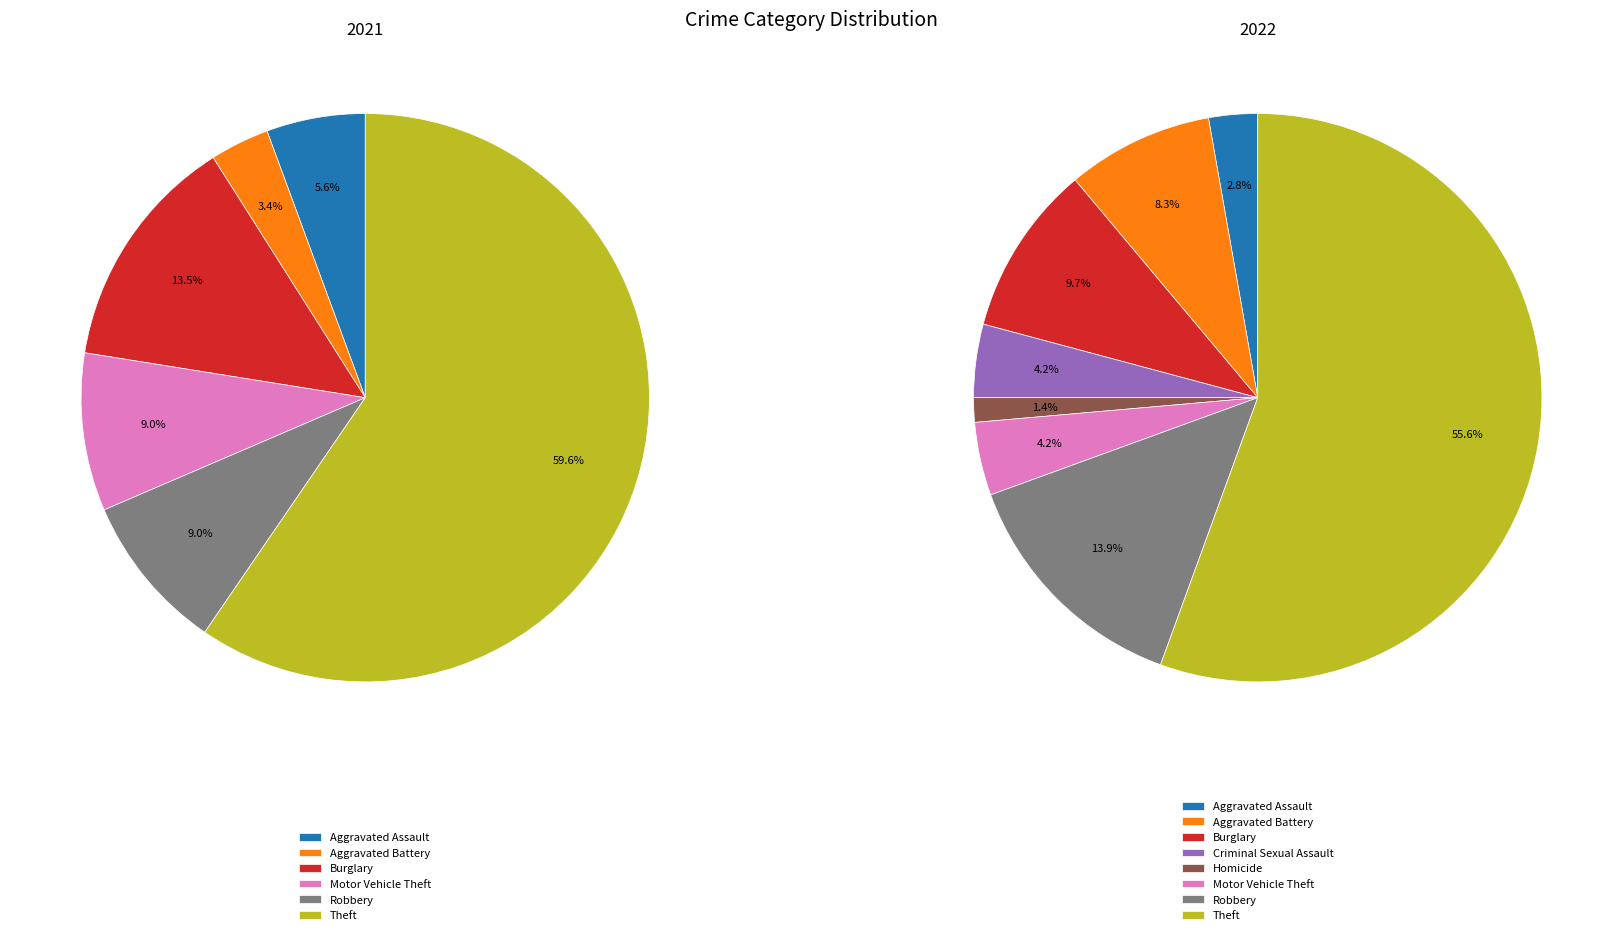

Do values_2022 and 7 together represent more than half of the pie?

No